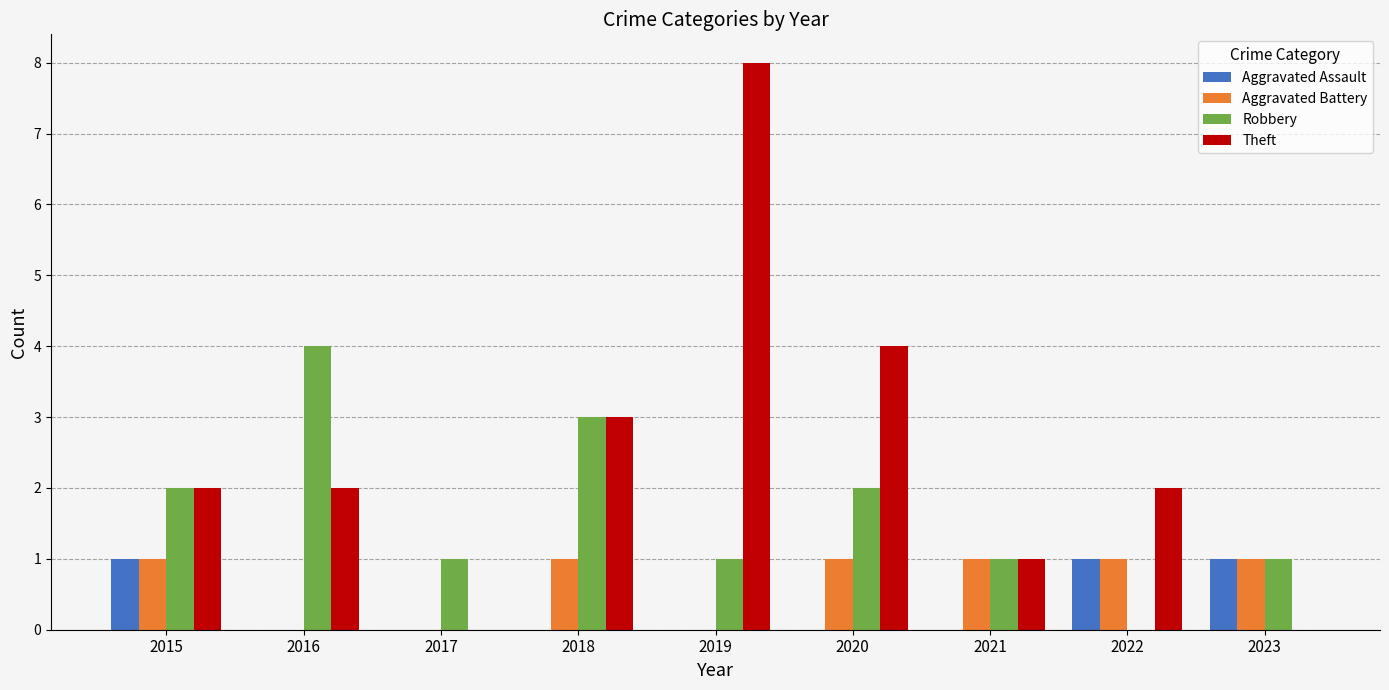

The value of Theft at 2023 is 0. True or false?

True